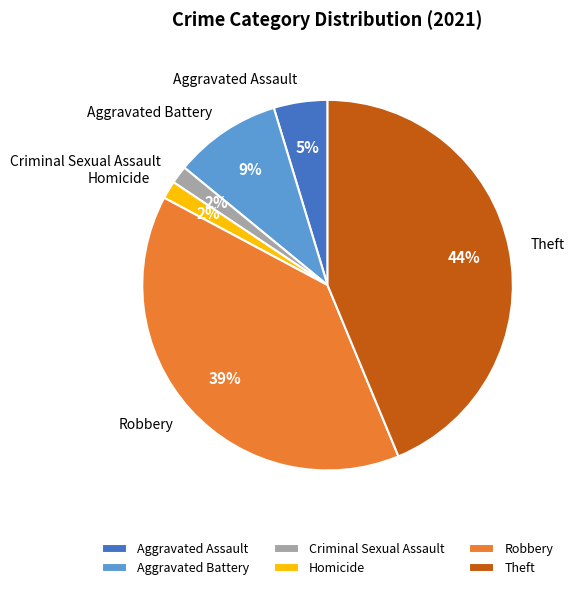

The Robbery slice represents 47% of the pie. True or false?

False